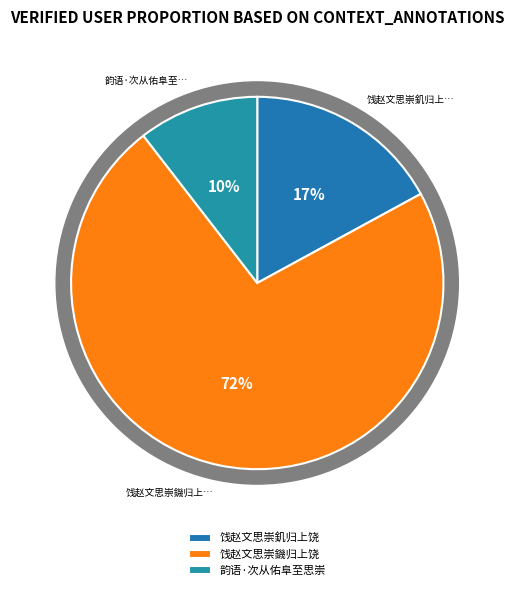

How many segments does this pie chart have?

3